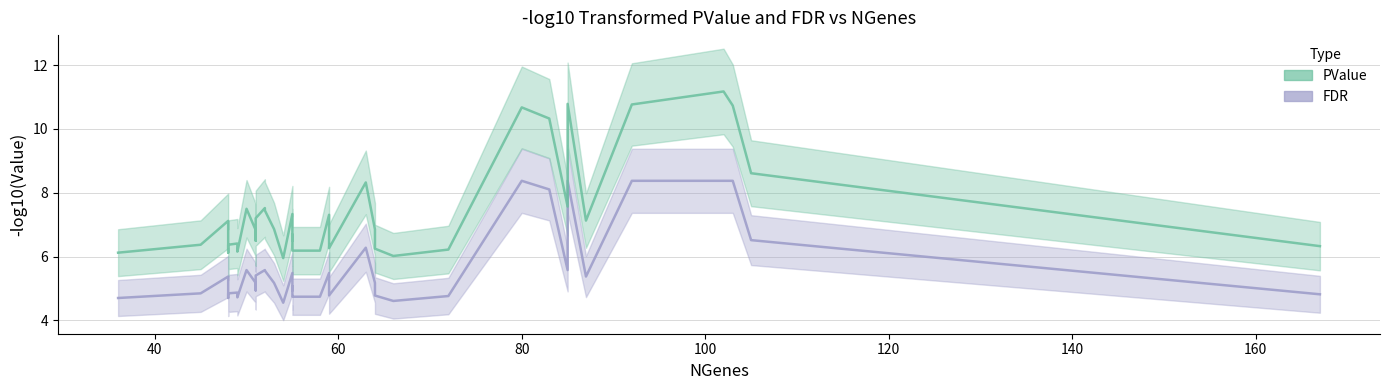

Does the chart have visible grid lines?

Yes